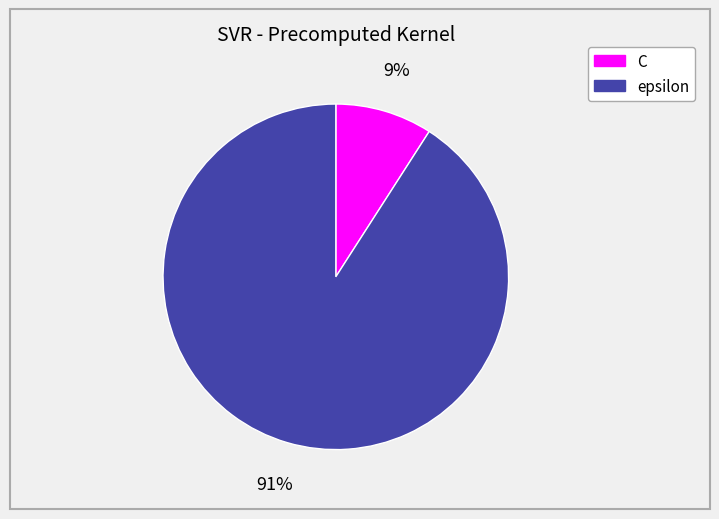

Rank the categories by value from lowest to highest.

C, epsilon